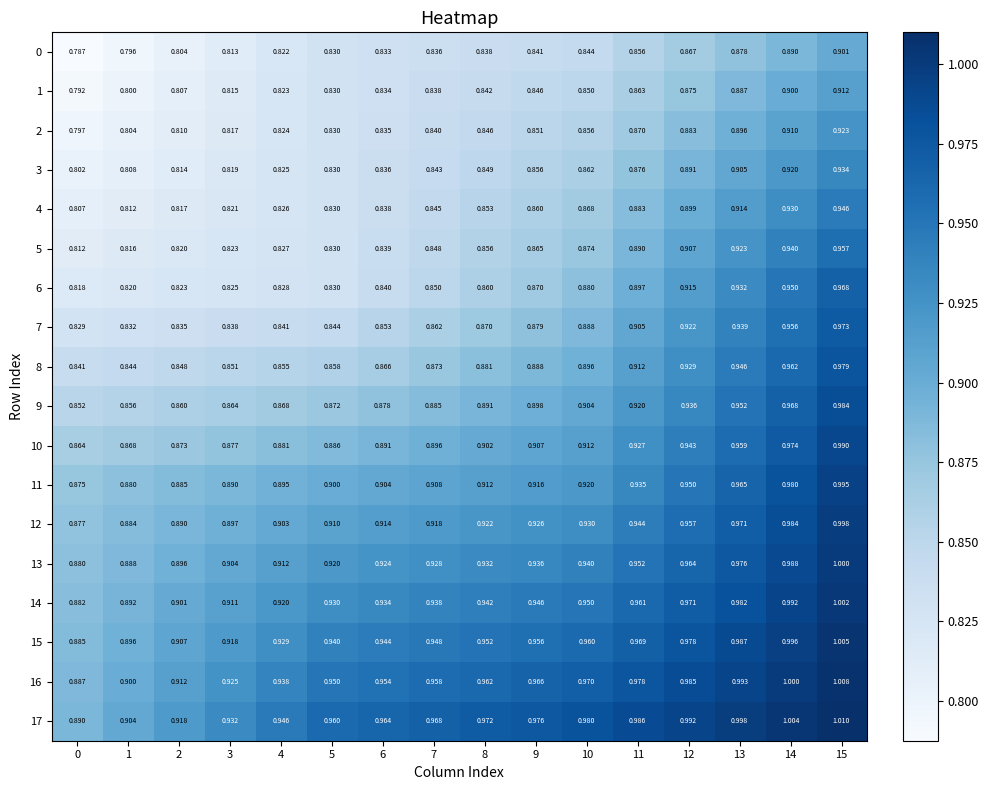

How many categories are shown in the chart?

16